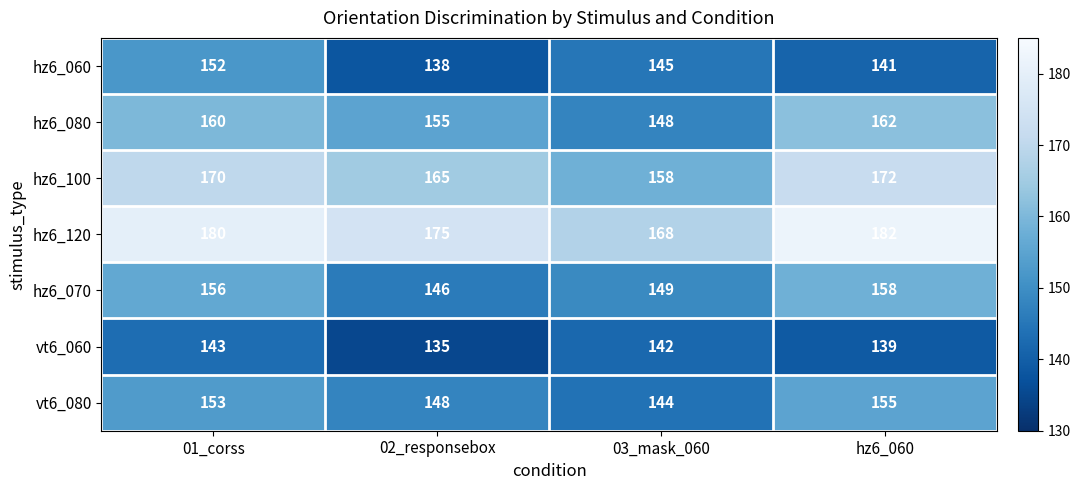

Reading right to left, extract all data points from this chart.

hz6_060: hz6_060=141	03_mask_060=145	02_responsebox=138	01_corss=152
hz6_080: hz6_060=162	03_mask_060=148	02_responsebox=155	01_corss=160
hz6_100: hz6_060=172	03_mask_060=158	02_responsebox=165	01_corss=170
hz6_120: hz6_060=182	03_mask_060=168	02_responsebox=175	01_corss=180
hz6_070: hz6_060=158	03_mask_060=149	02_responsebox=146	01_corss=156
vt6_060: hz6_060=139	03_mask_060=142	02_responsebox=135	01_corss=143
vt6_080: hz6_060=155	03_mask_060=144	02_responsebox=148	01_corss=153